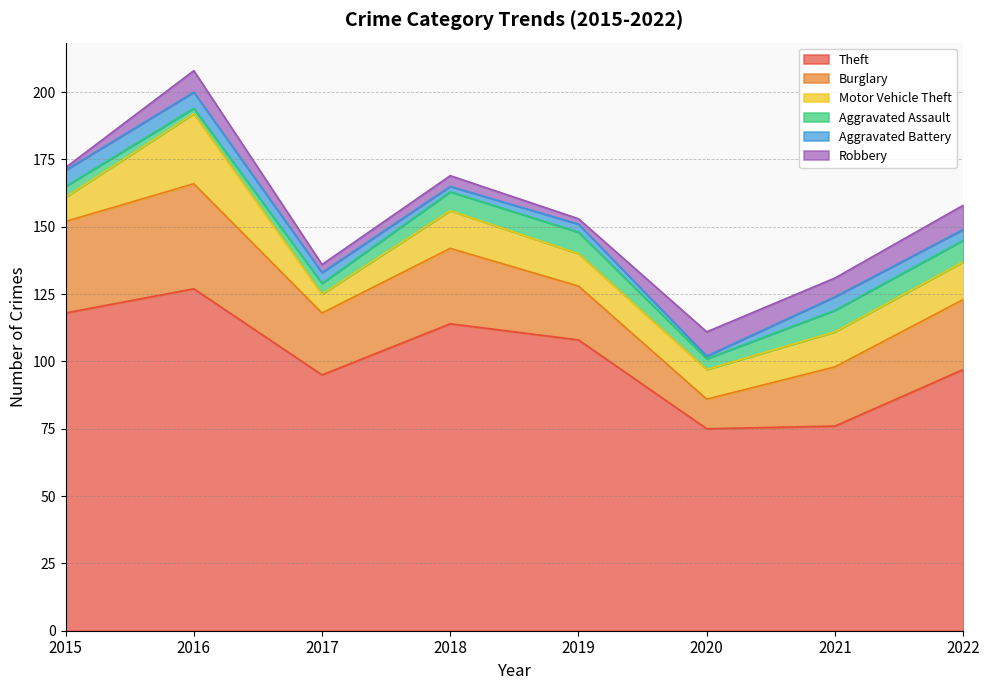

Which series has the widest spread of values?

Theft